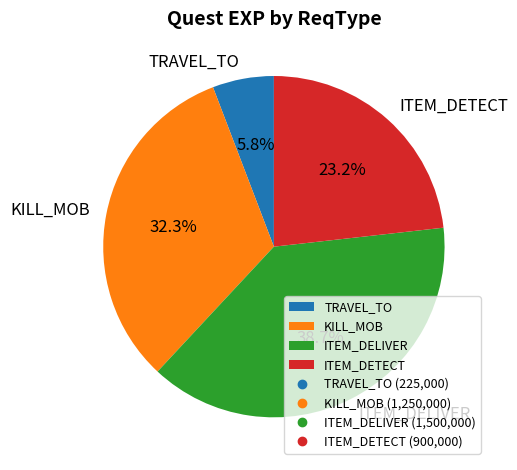

Between ITEM_DELIVER and KILL_MOB, which is larger?

ITEM_DELIVER